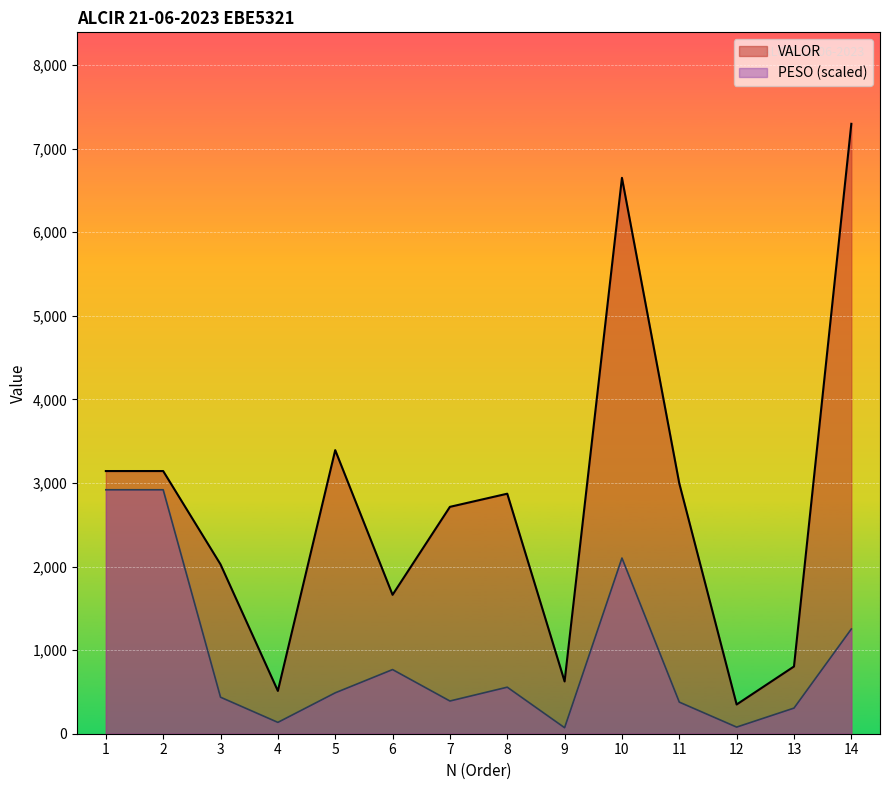

Reading right to left, what are all the values shown in this chart?

PESO: 1253.0	306.6	79.3	378.2	2102.2	72.0	556.8	391.4	767.5	489.3	135.7	437.0	2919.0	2919.0
VALOR: 7297.5	804.6	349.8	2994.7	6651.1	625.5	2871.8	2714.6	1662.1	3393.2	512.2	2026.3	3143.0	3143.0